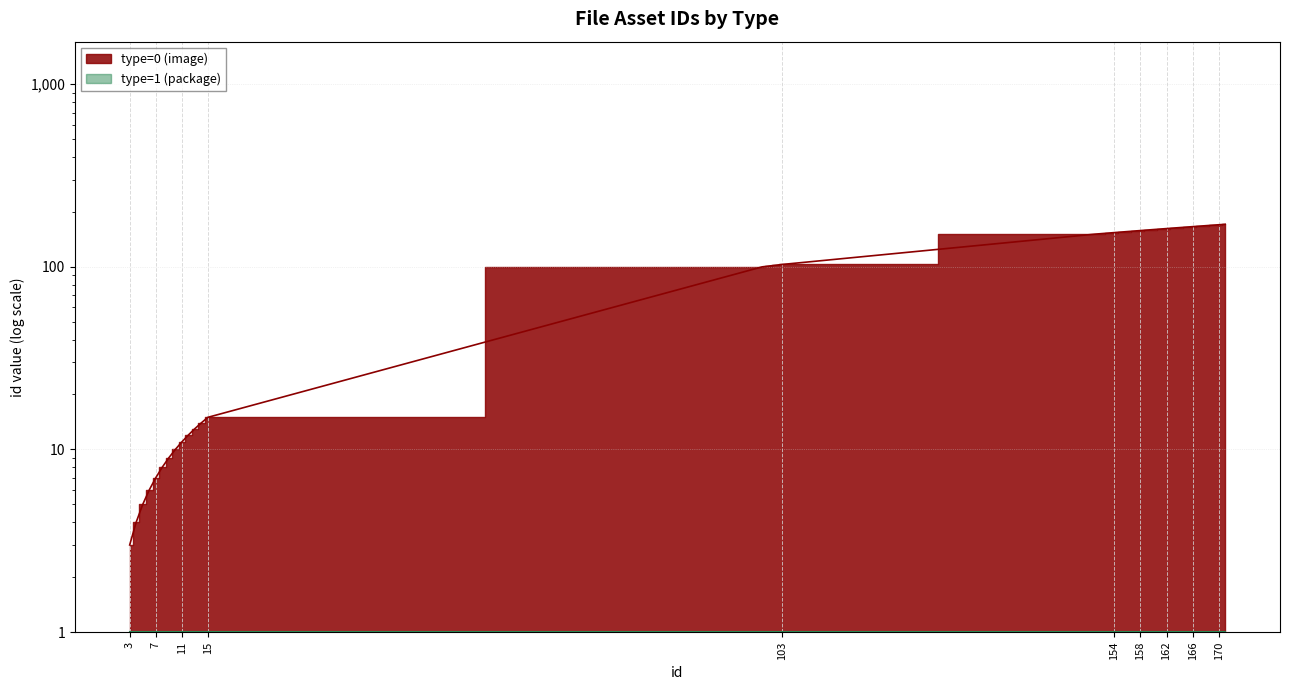

What is the change in value from 4 to 170?

+166